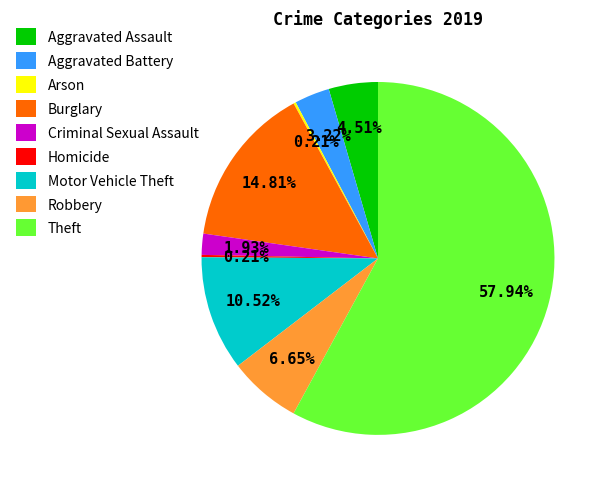

Combined, what portion of the pie is Robbery and Burglary?

21.5%